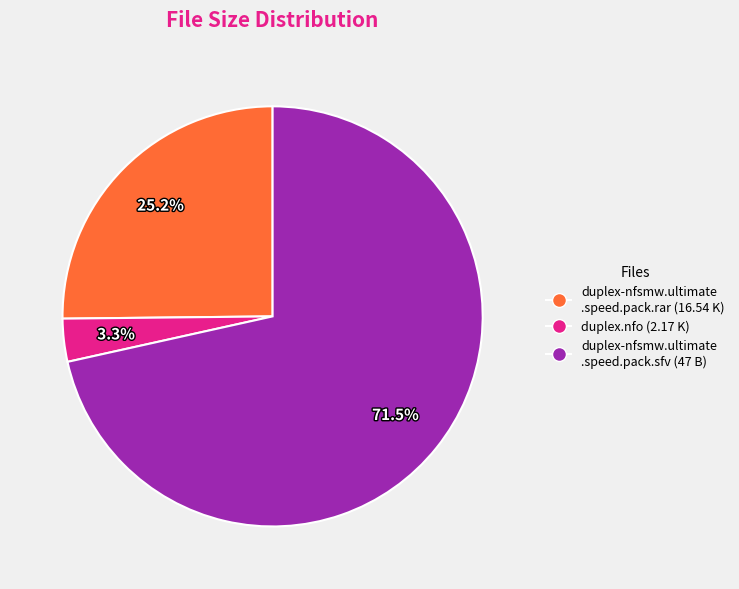

Is there any slice that represents more than half of the pie?

Yes